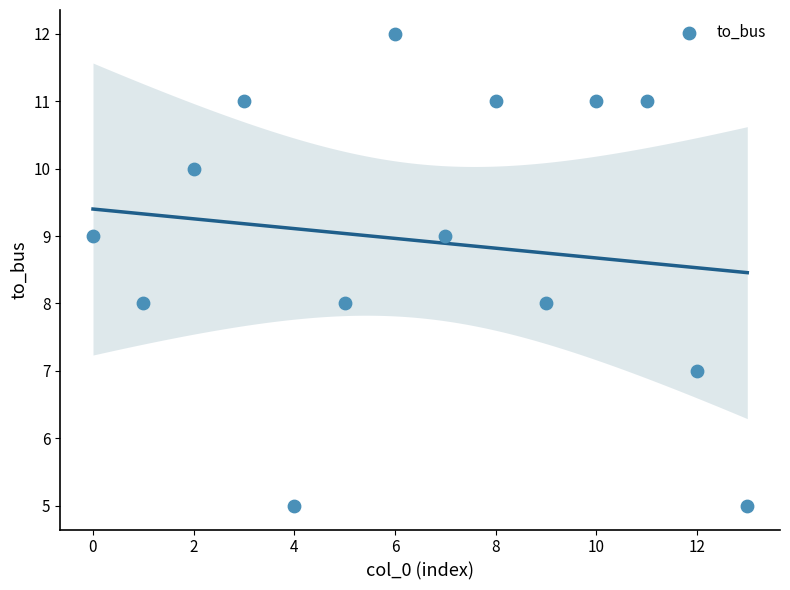

What is the range of Y values (max minus min)?

7